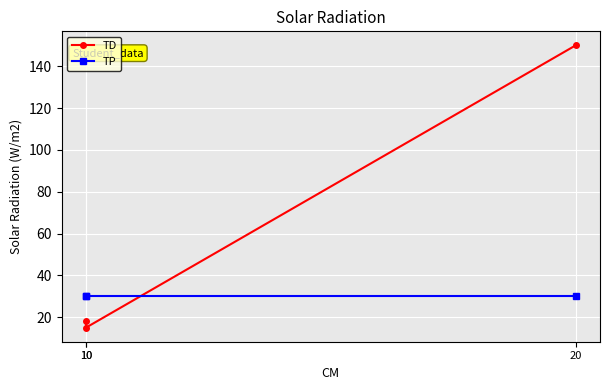

At 10, list the series in order from largest to smallest.

TP, TD